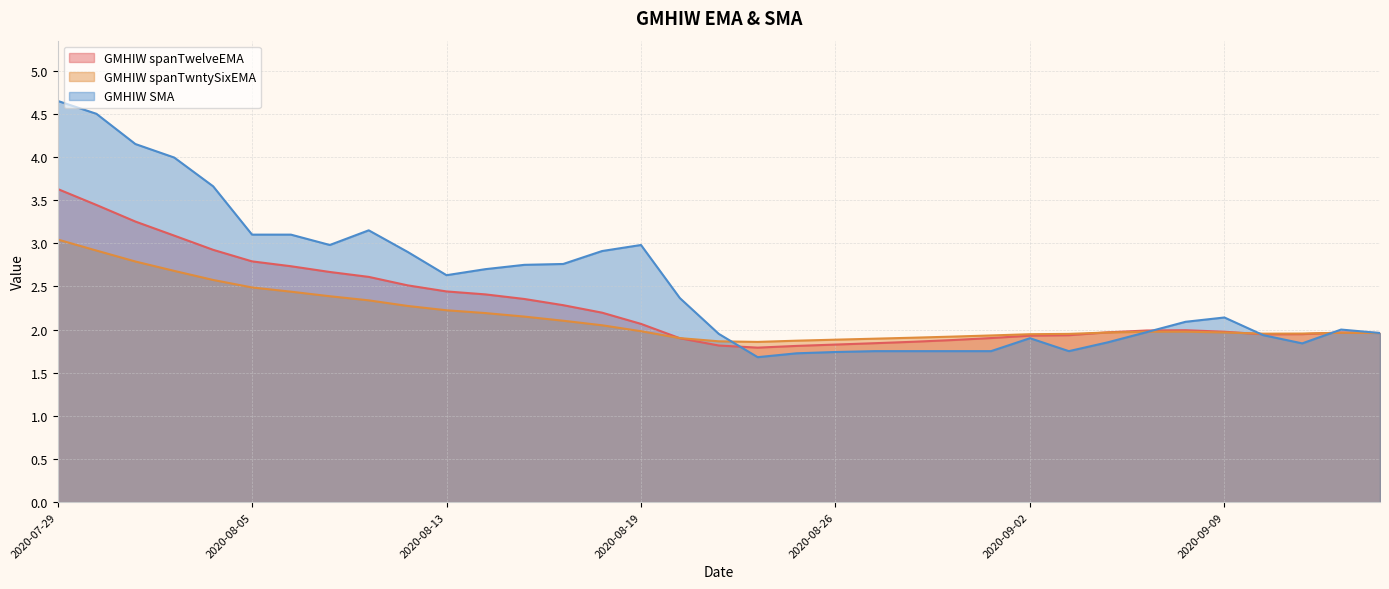

Between 2020-08-10 and 2020-08-14, which is larger?

2020-08-10